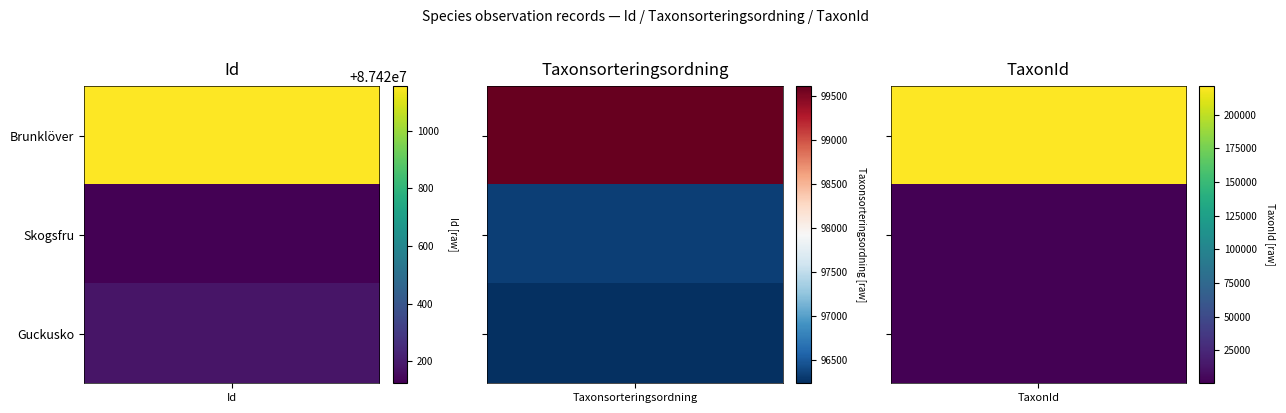

Read the Skogsfru value at 2, to the nearest 50.

600